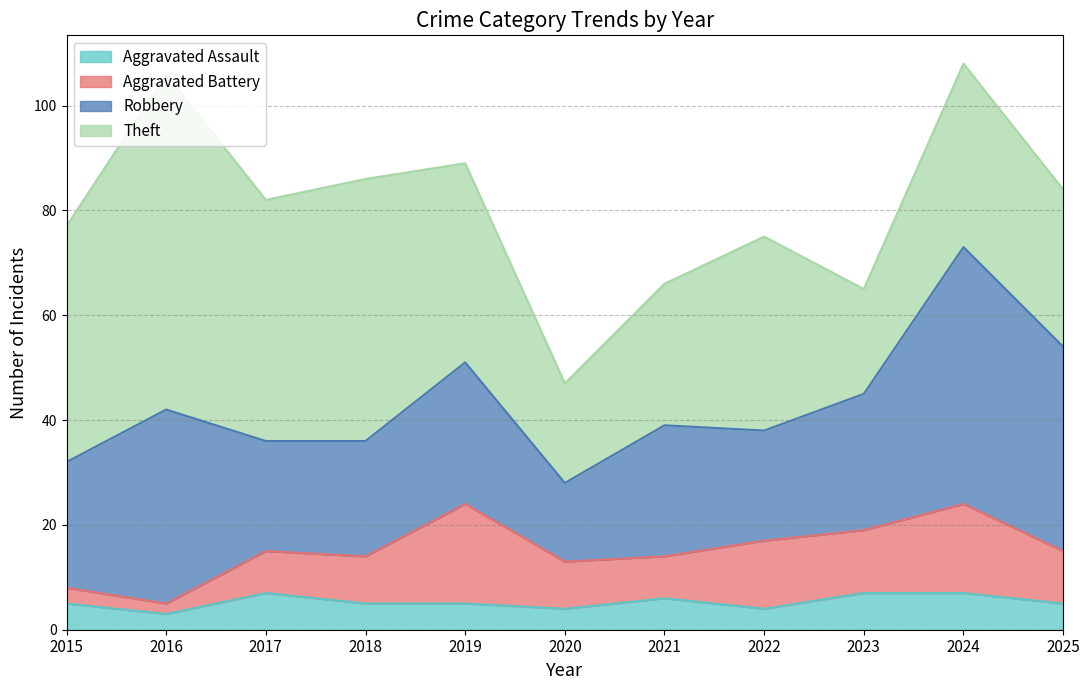

Does the chart have visible grid lines?

Yes